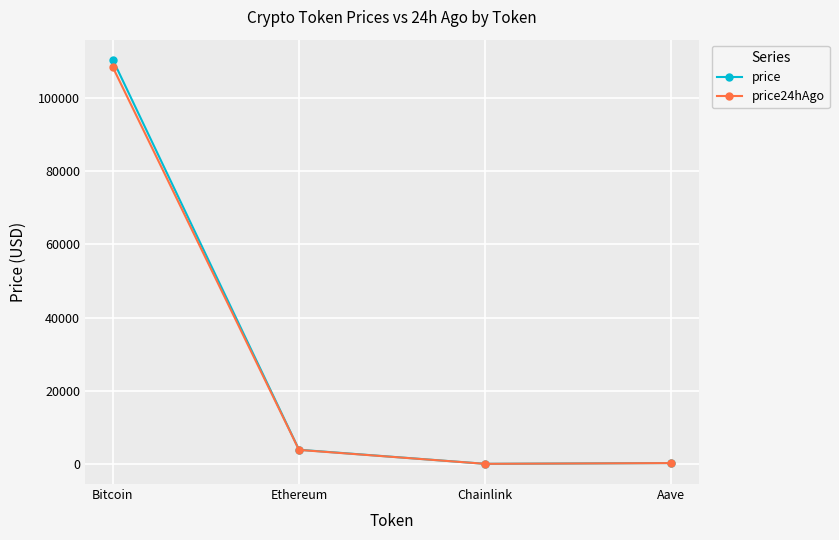

Where is price nearest to the value 55235?

Ethereum